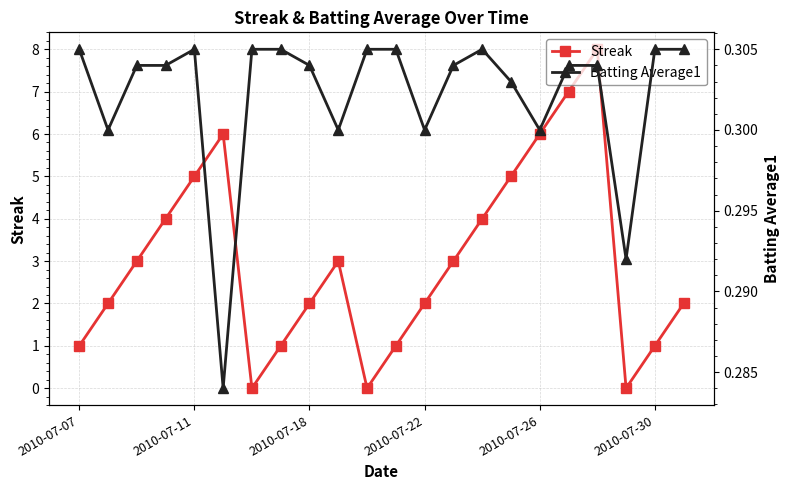

After their last crossing, which series has the higher values: Batting Average1 or Streak?

Streak